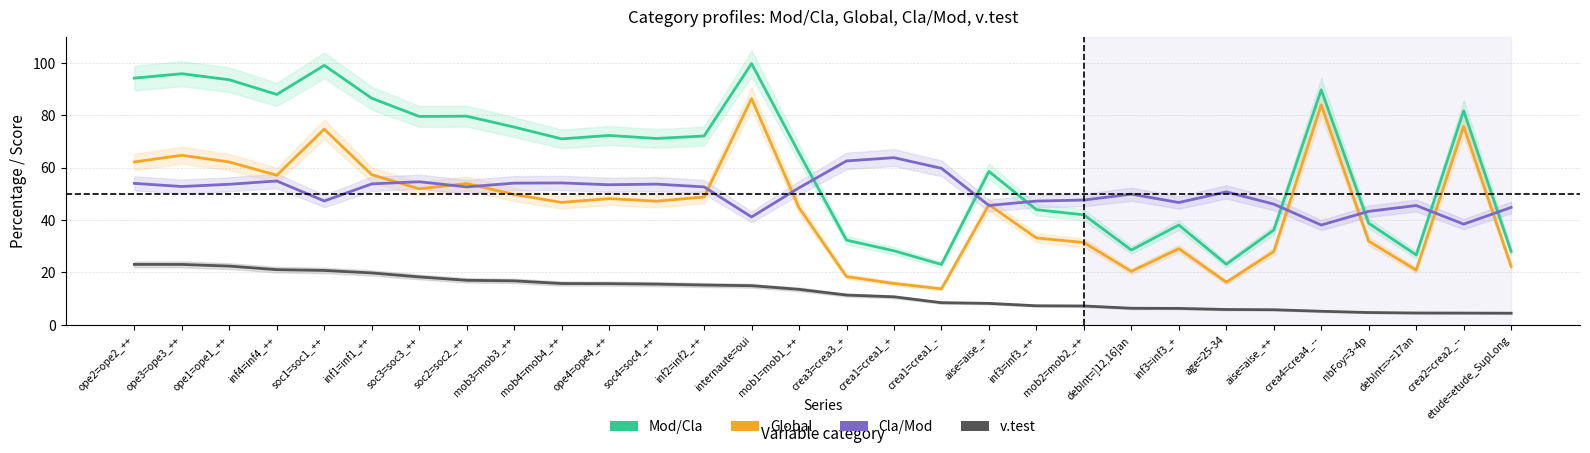

Rank the series at mob1=mob1_++ from highest to lowest value.

Mod/Cla, Cla/Mod, Global, v.test